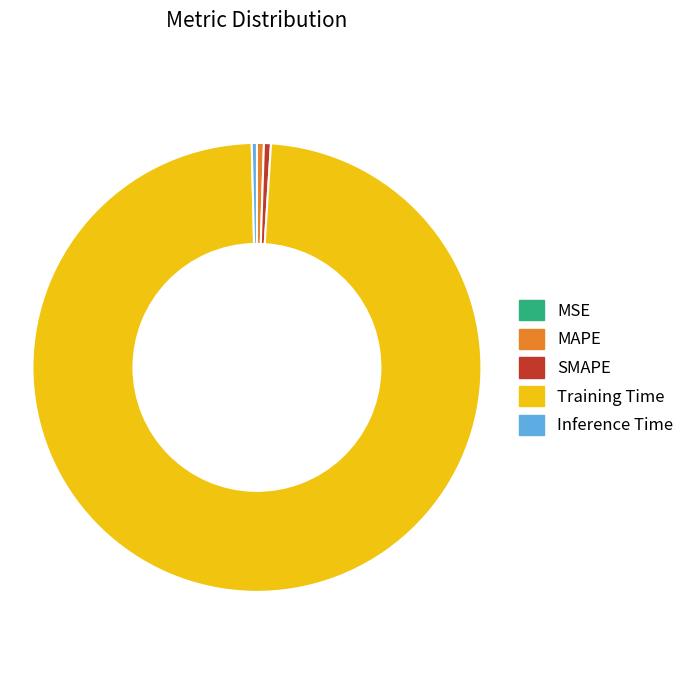

Is the sum of SMAPE and Inference Time greater than half?

No